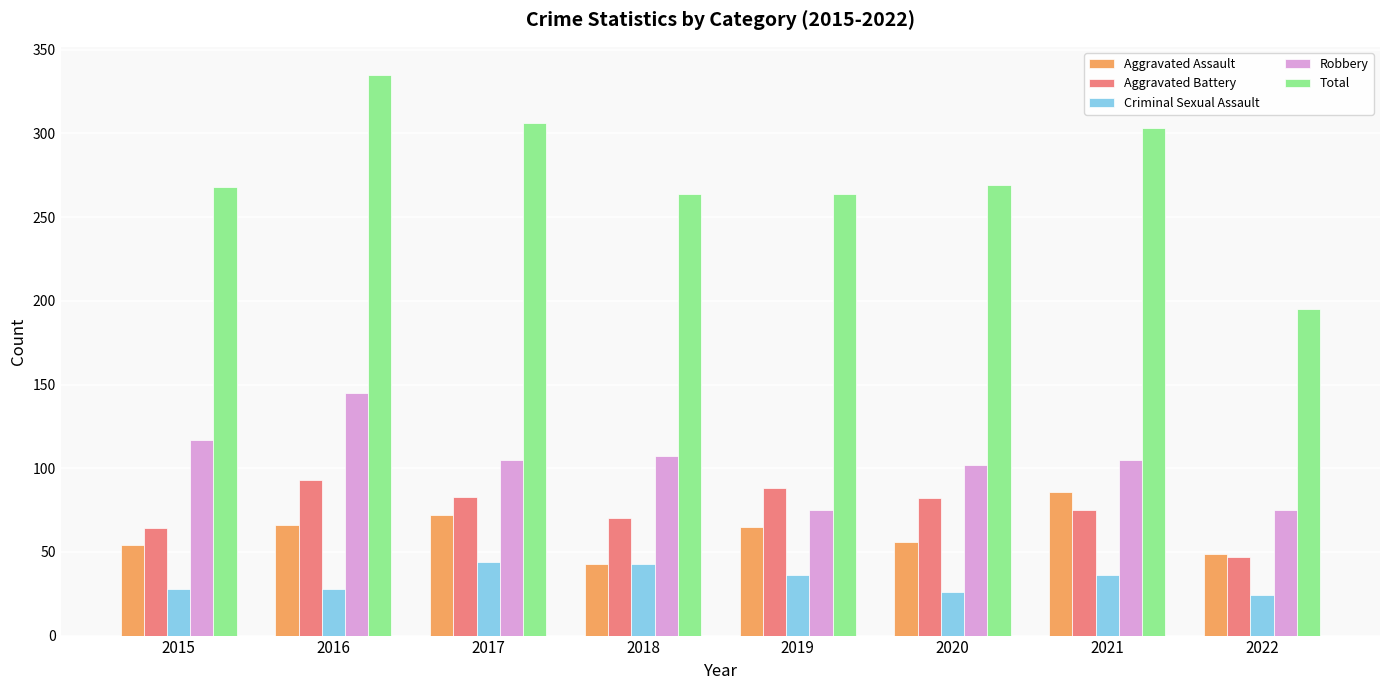

What is the value of the Total bar at the 8th from the left?

195